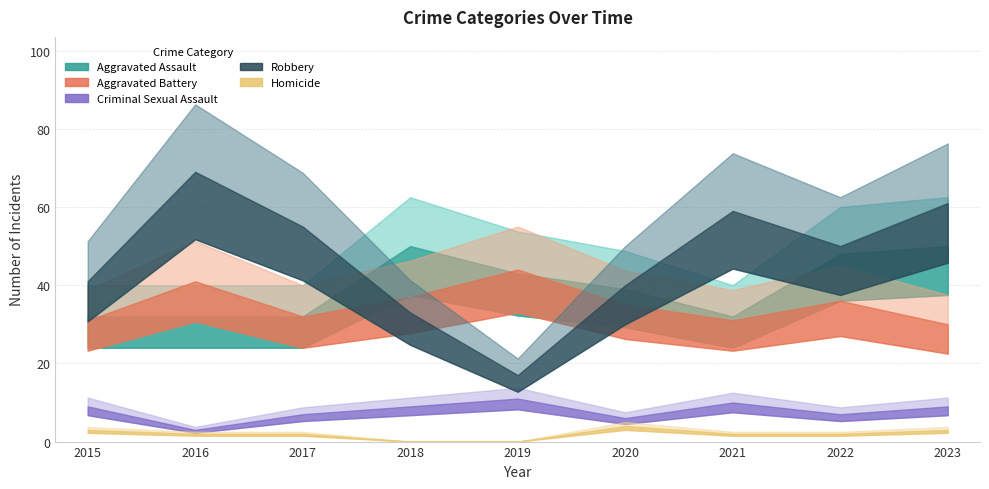

How many times do Aggravated Battery and Aggravated Assault cross each other?

3